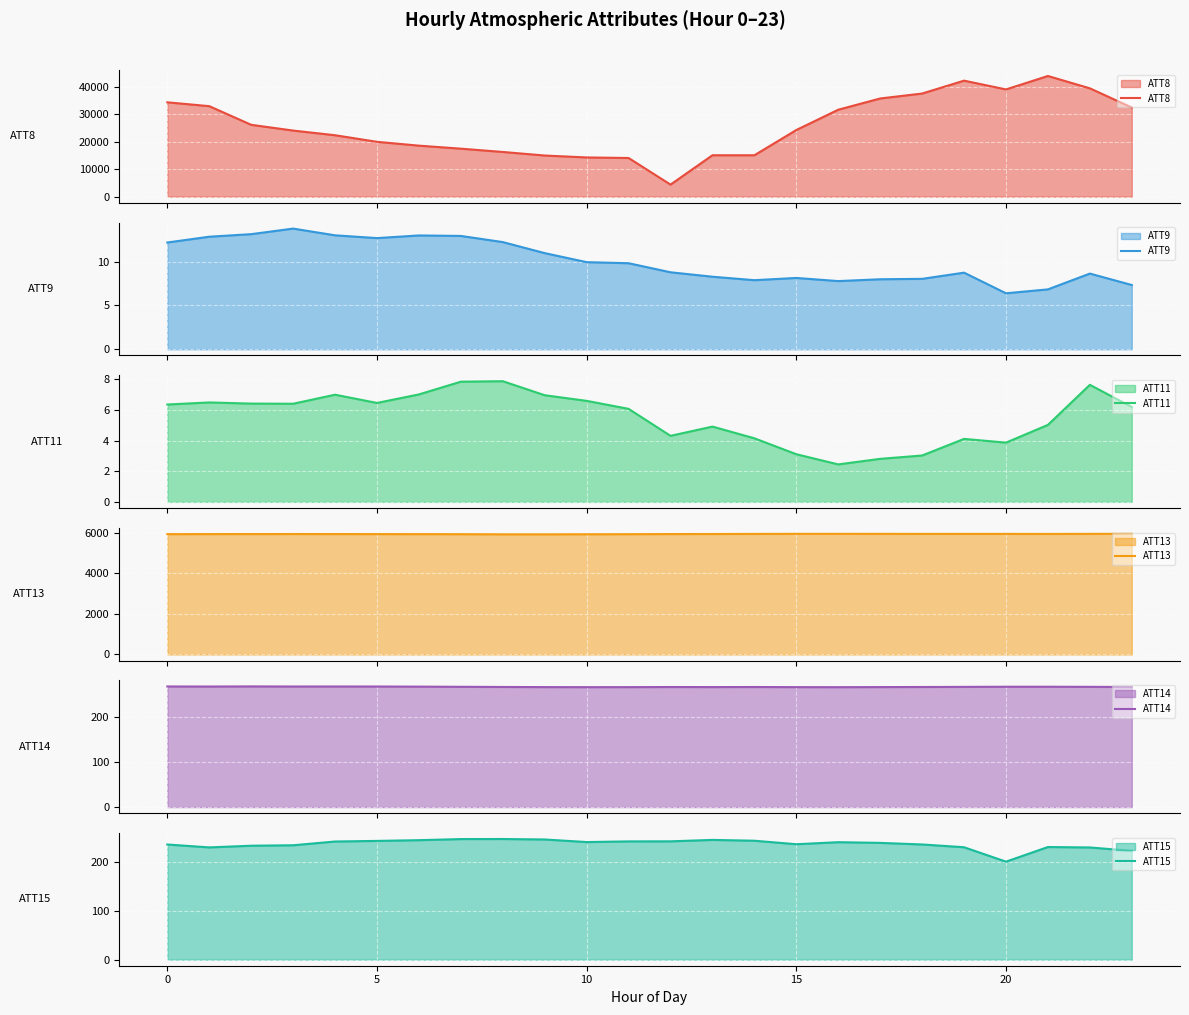

How many categories are shown in the chart?

24